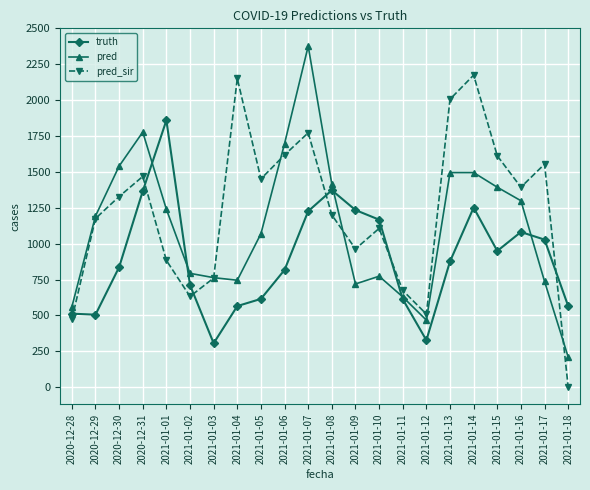

True or false: pred has a value of 1540.0 at 2020-12-30.

True